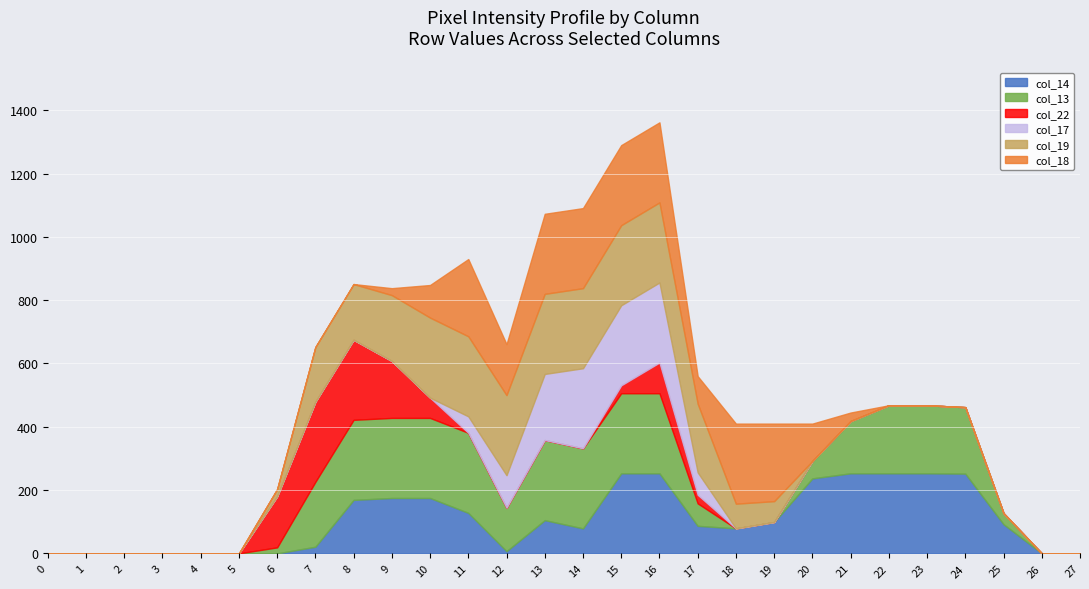

Reading right to left, extract all data points from this chart.

col_14: 27=0	26=0	25=92	24=252	23=253	22=253	21=253	20=237	19=99	18=79	17=87	16=253	15=253	14=79	13=105	12=7	11=128	10=175	9=175	8=169	7=21	6=0	5=0	4=0	3=0	2=0	1=0	0=0
col_13: 27=0	26=0	25=35	24=210	23=215	22=215	21=165	20=55	19=0	18=0	17=71	16=253	15=253	14=253	13=253	12=137	11=253	10=253	9=253	8=253	7=205	6=19	5=0	4=0	3=0	2=0	1=0	0=0
col_22: 27=0	26=0	25=0	24=0	23=0	22=0	21=0	20=0	19=0	18=0	17=27	16=97	15=25	14=0	13=0	12=0	11=0	10=64	9=180	8=253	7=253	6=161	5=0	4=0	3=0	2=0	1=0	0=0
col_17: 27=0	26=0	25=0	24=0	23=0	22=0	21=0	20=0	19=0	18=0	17=71	16=253	15=253	14=253	13=209	12=103	11=52	10=0	9=0	8=0	7=0	6=0	5=0	4=0	3=0	2=0	1=0	0=0
col_19: 27=0	26=0	25=0	24=0	23=0	22=0	21=0	20=0	19=66	18=78	17=217	16=253	15=253	14=253	13=253	12=253	11=253	10=253	9=208	8=176	7=173	6=23	5=0	4=0	3=0	2=0	1=0	0=0
col_18: 27=0	26=0	25=0	24=0	23=0	22=0	21=27	20=118	19=245	18=253	17=87	16=253	15=253	14=253	13=253	12=161	11=244	10=103	9=22	8=0	7=0	6=0	5=0	4=0	3=0	2=0	1=0	0=0